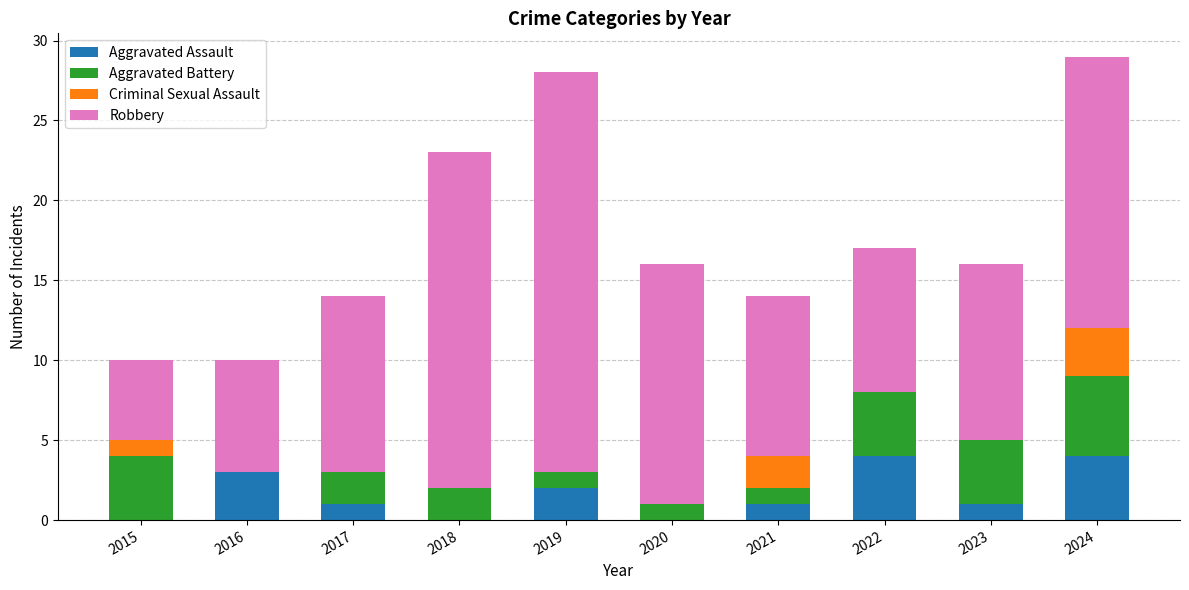

The Aggravated Assault series shows 1 at 2024. True or false?

False